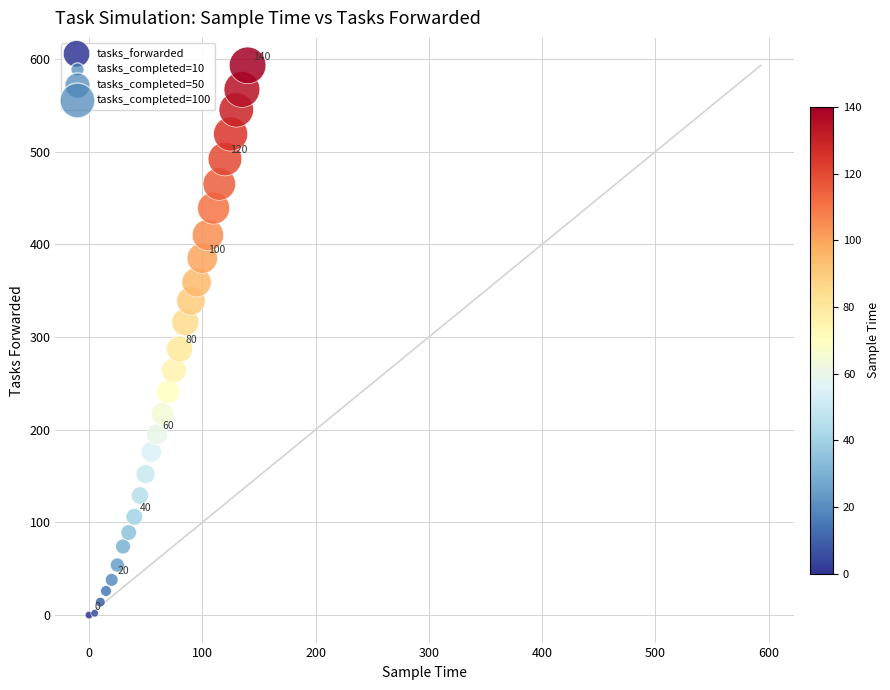

What Y value in the scatter plot is closest to 296?

287